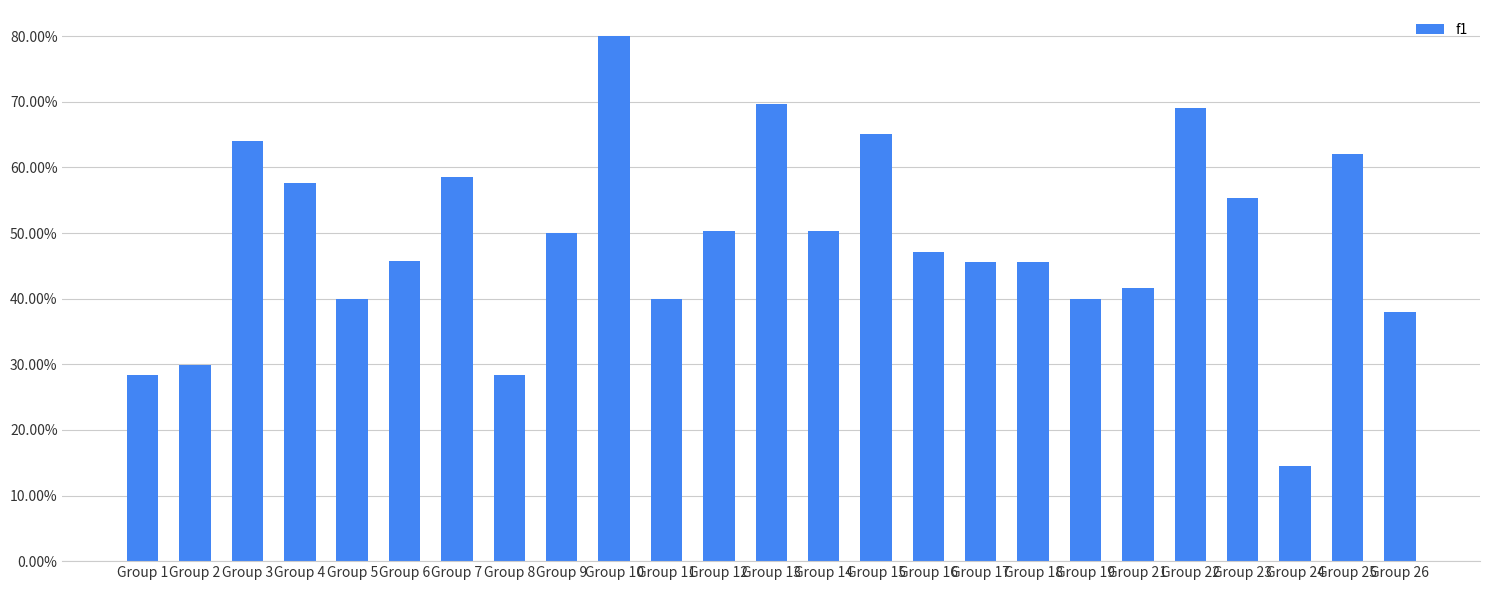

Are the bars grouped side by side (vs. stacked)?

No